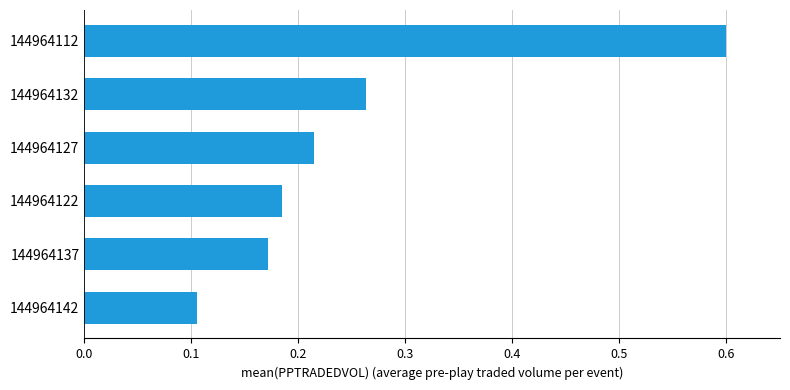

What is the minimum value shown in the chart?

0.1